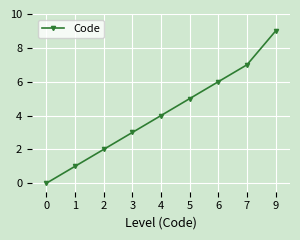

Rank the categories by value from lowest to highest.

0, 1, 2, 3, 4, 5, 6, 7, 9